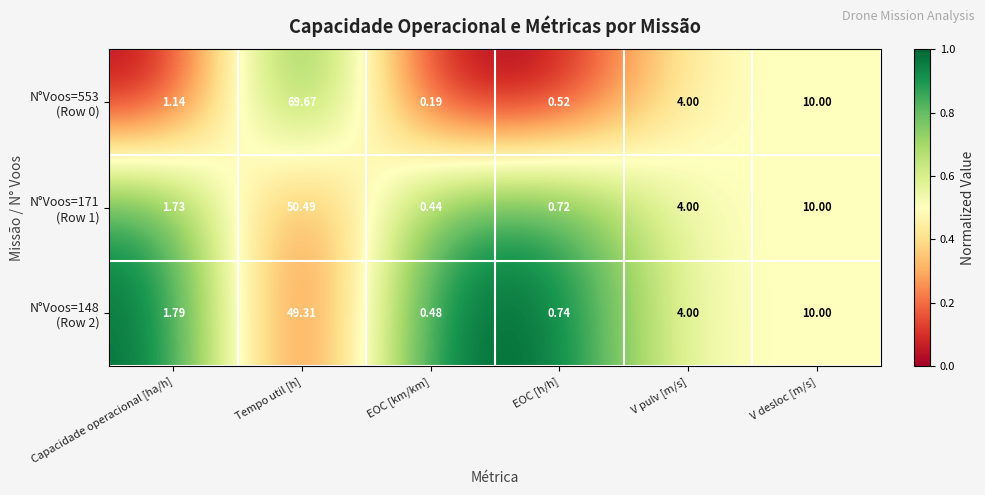

Which category has the lowest value across all series?

EOC [km/km]